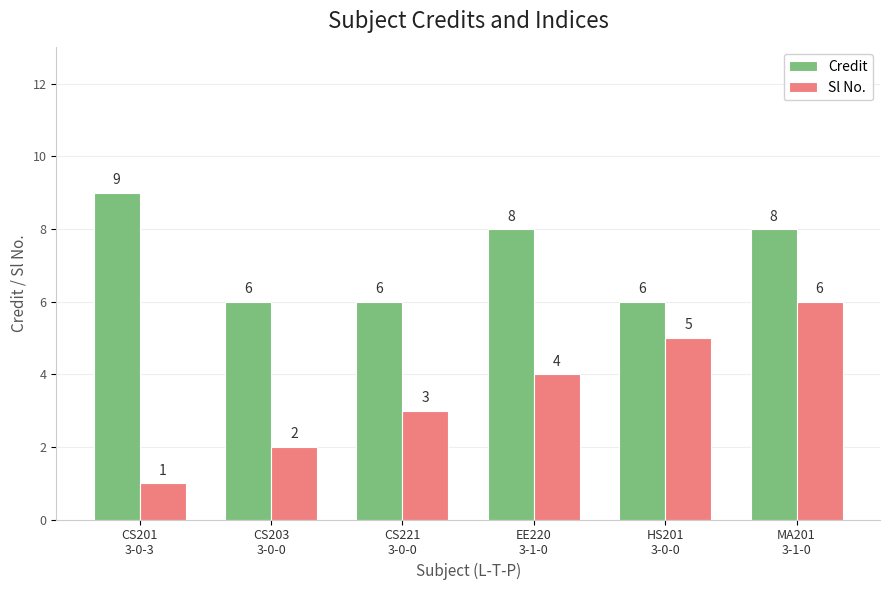

True or false: Credit has a value of 6 at HS201
3-0-0.

True